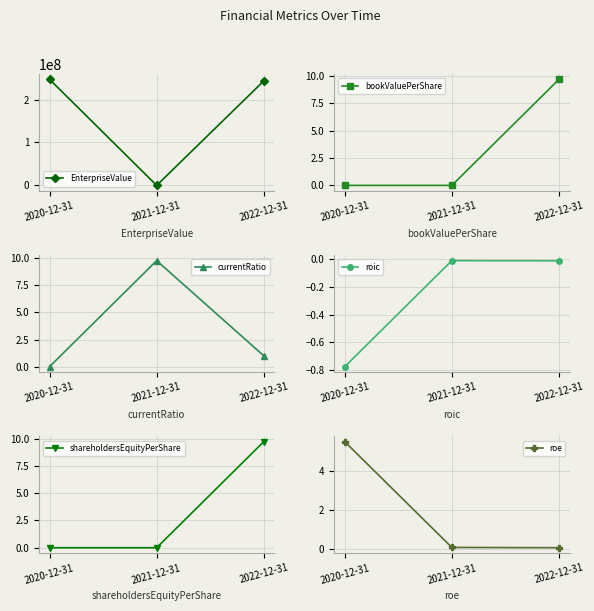

What are all the series names shown in the legend?

EnterpriseValue, bookValuePerShare, currentRatio, roic, shareholdersEquityPerShare, roe